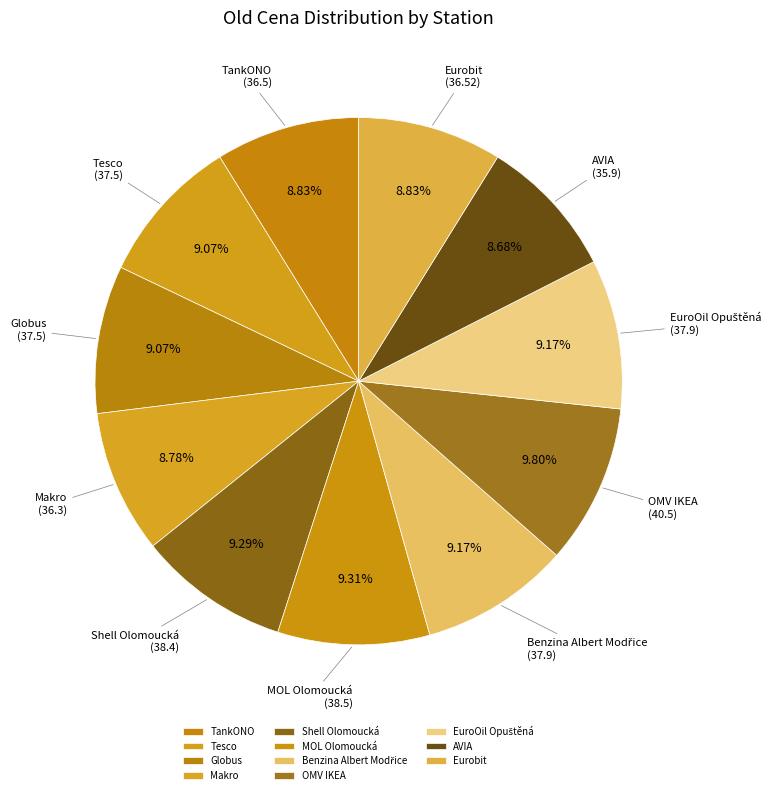

What percentage is the OMV IKEA slice, to the nearest percent?

10%